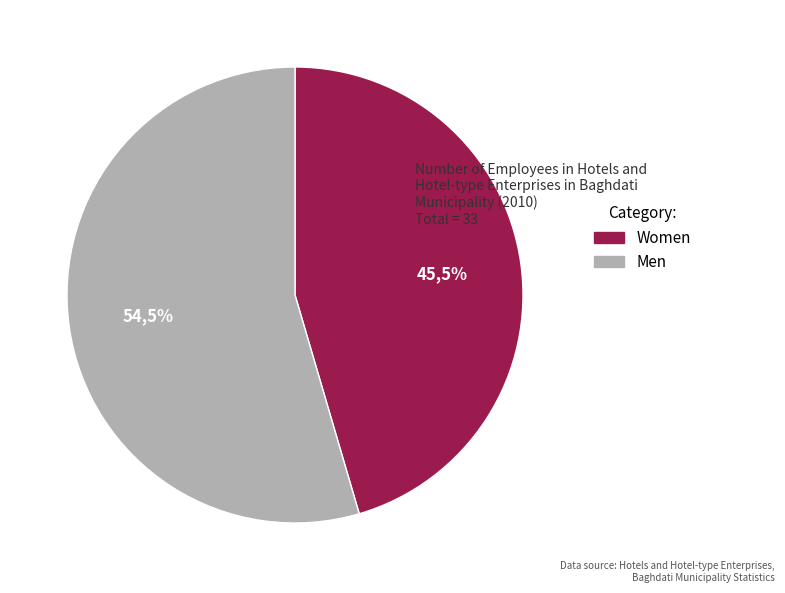

What portion of the pie excludes Men?

45.5%